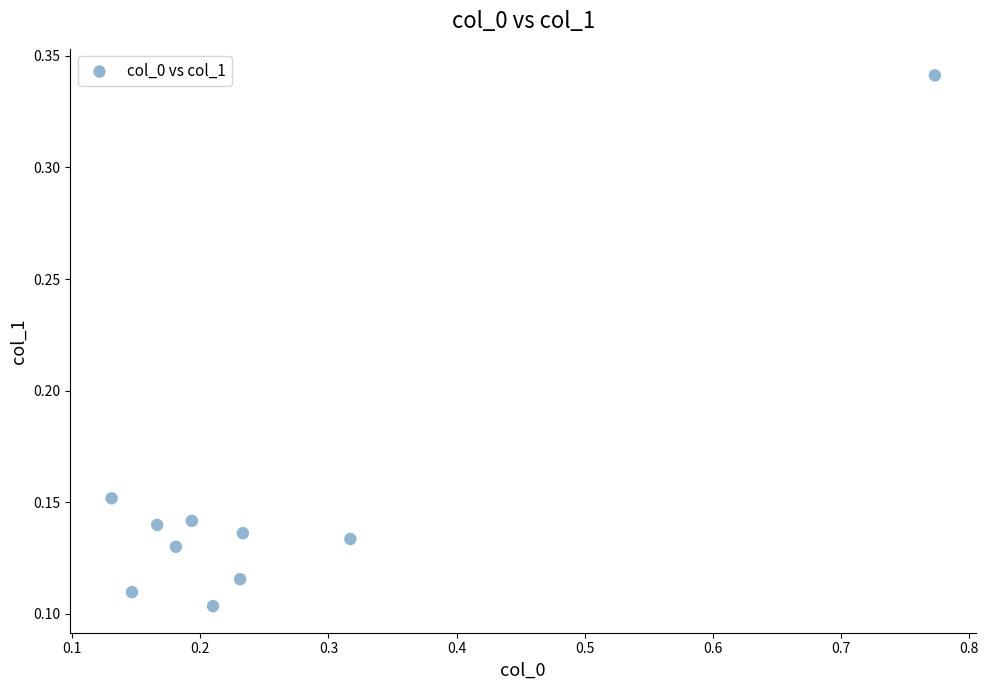

What is the range of X values (max minus min)?

0.6